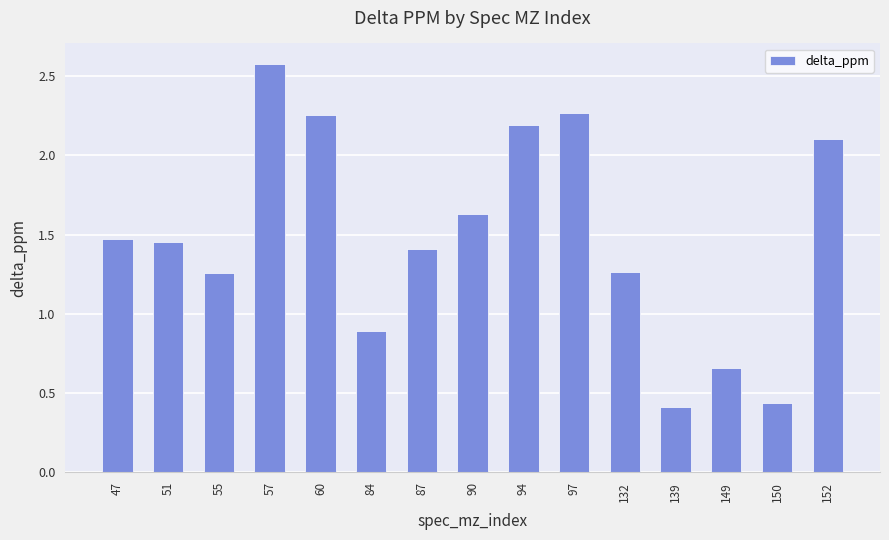

What is the difference between the second highest and second lowest values?

1.8